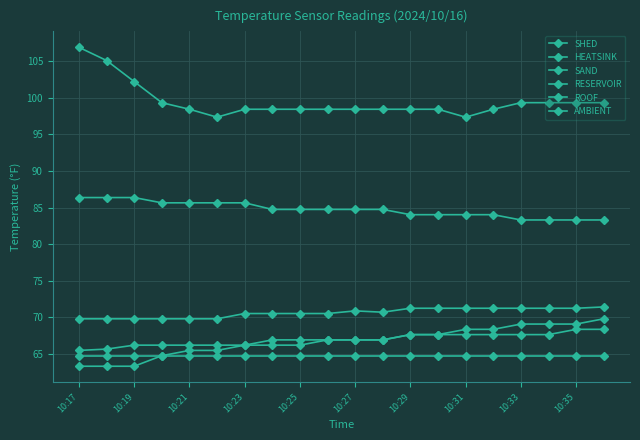

Count the number of categories in the chart.

20